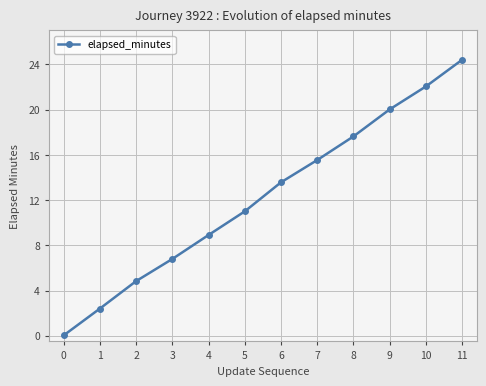

Does the chart display data point markers on the line(s)?

Yes